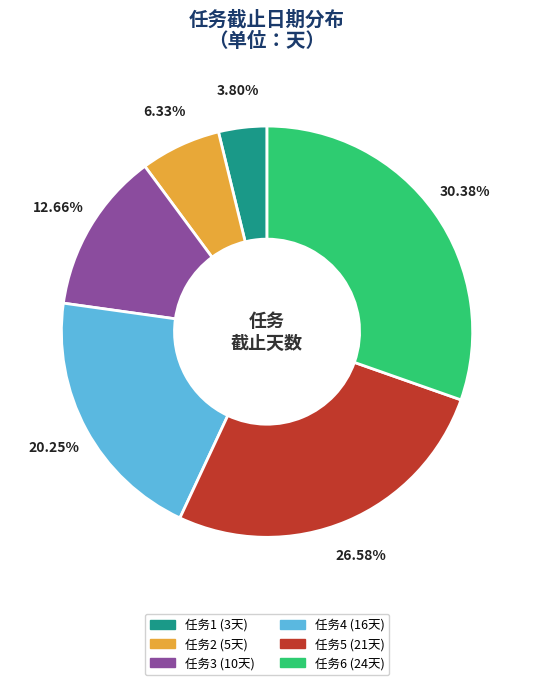

To the nearest percent, what is the difference between the largest and smallest slice percentages?

27%